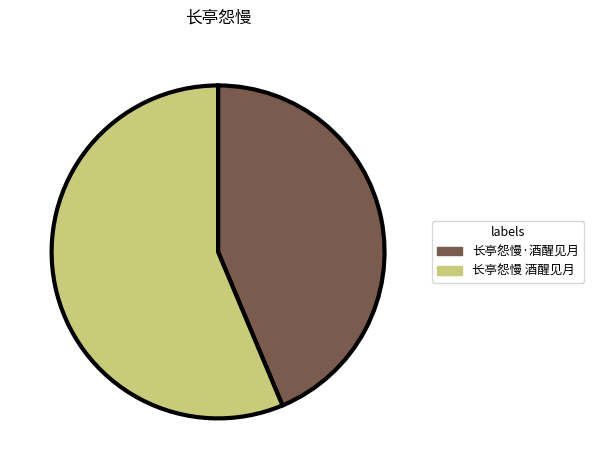

Is the sum of 长亭怨慢·酒醒见月 and 长亭怨慢 酒醒见月 greater than half?

Yes